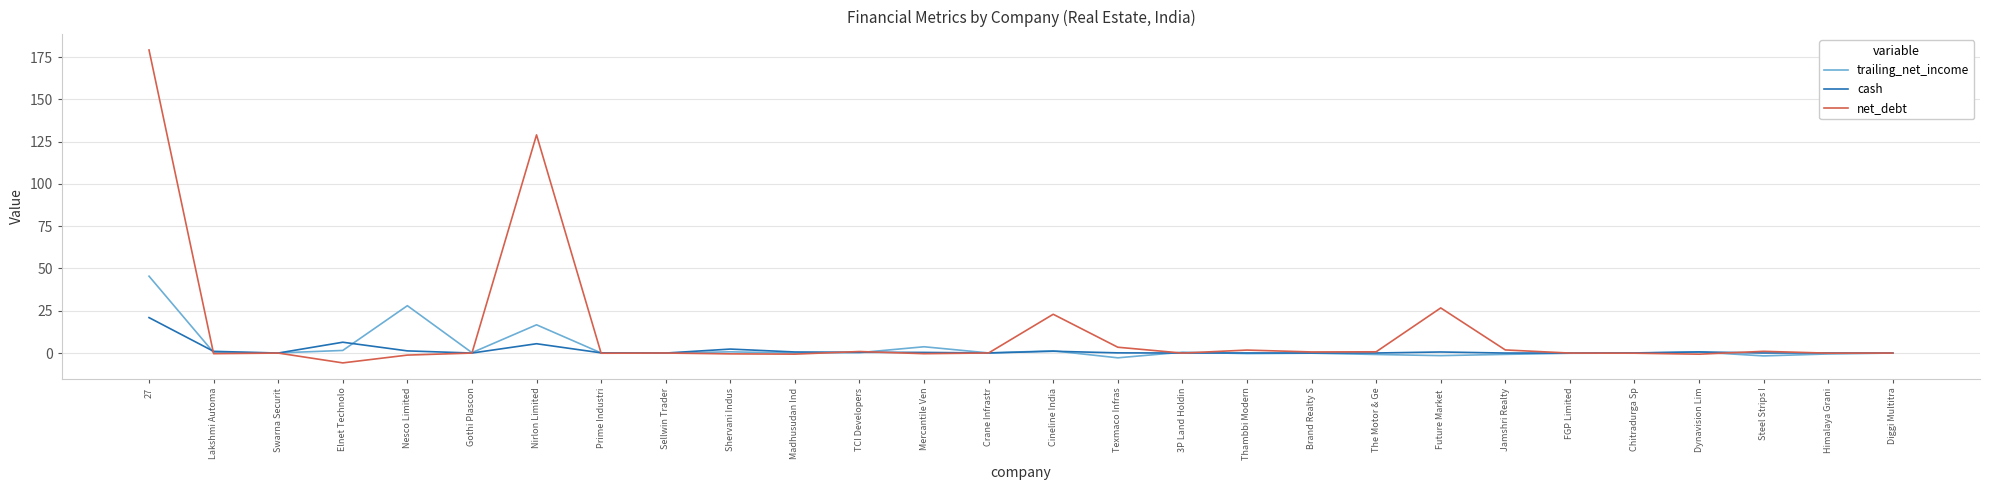

What are all the series names shown in the legend?

trailing_net_income, cash, net_debt